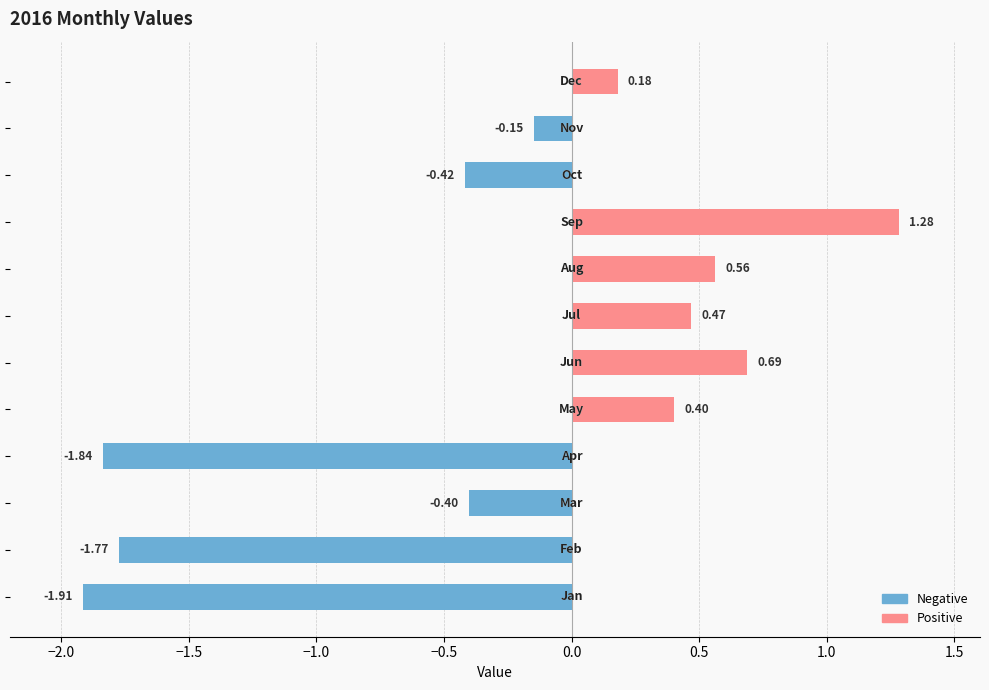

What is the difference between the maximum and second lowest values?

3.1